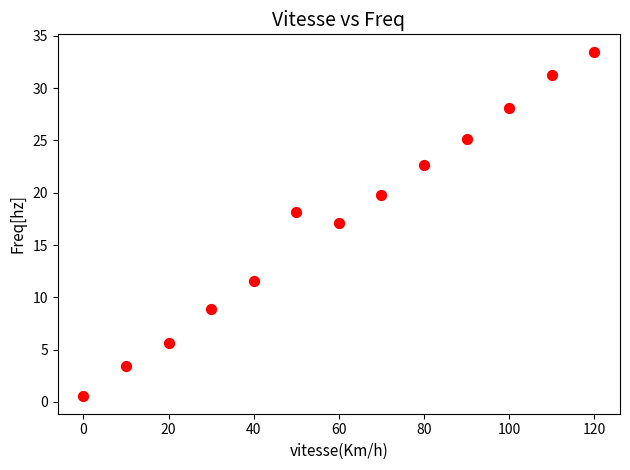

What is the range of Y values (max minus min)?

33.0